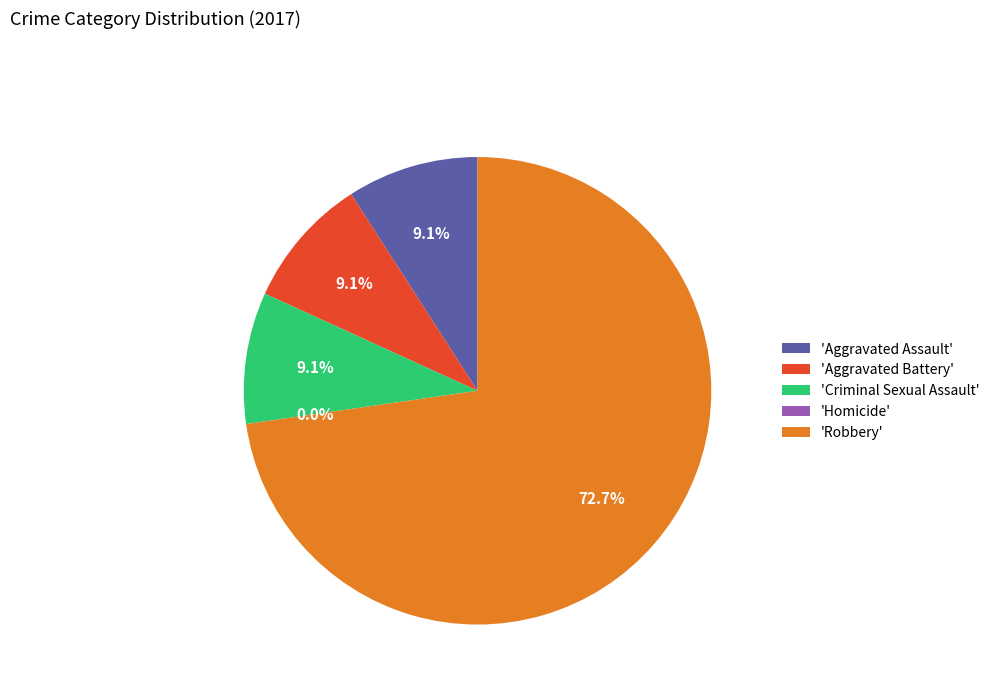

Do Homicide and Criminal Sexual Assault together represent more than half of the pie?

No